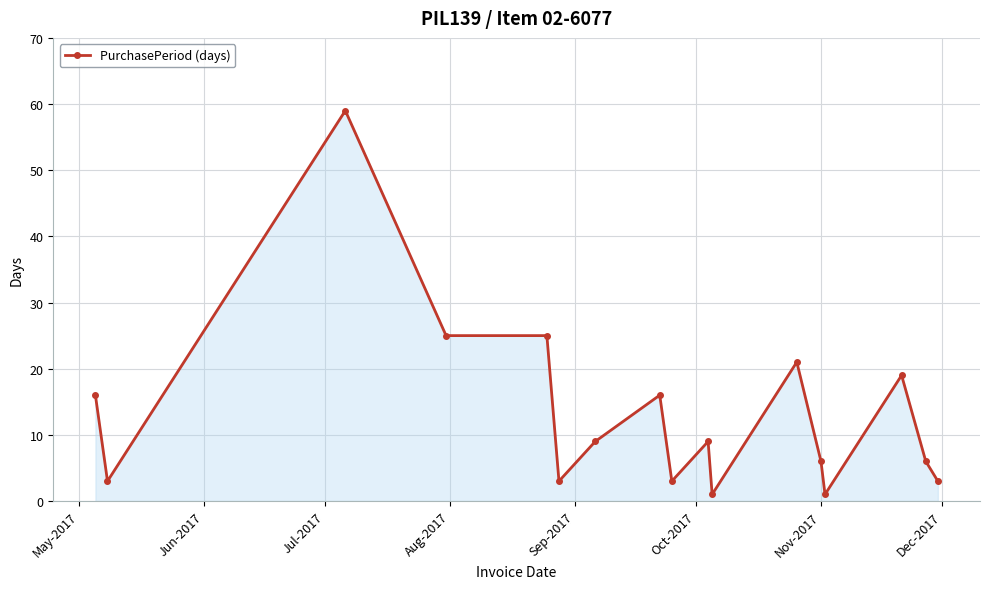

True or false: the data has more than 1 interior local peaks.

True